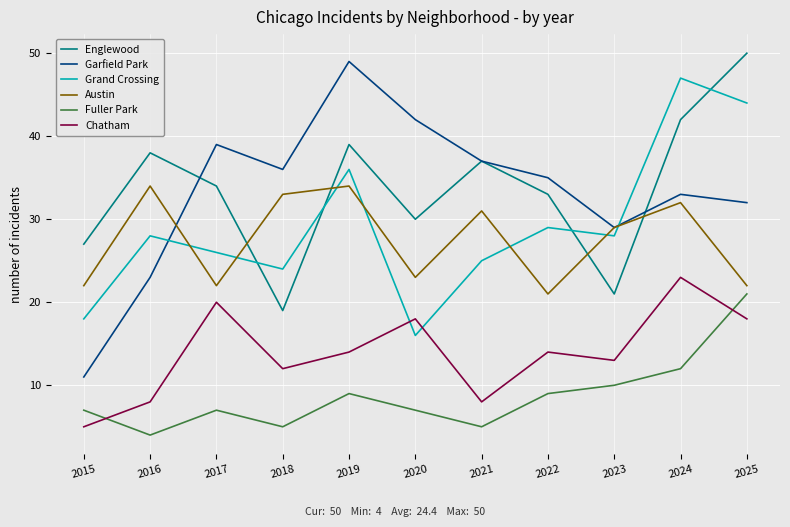

After their last crossing, which series has the higher values: Chatham or Fuller Park?

Fuller Park